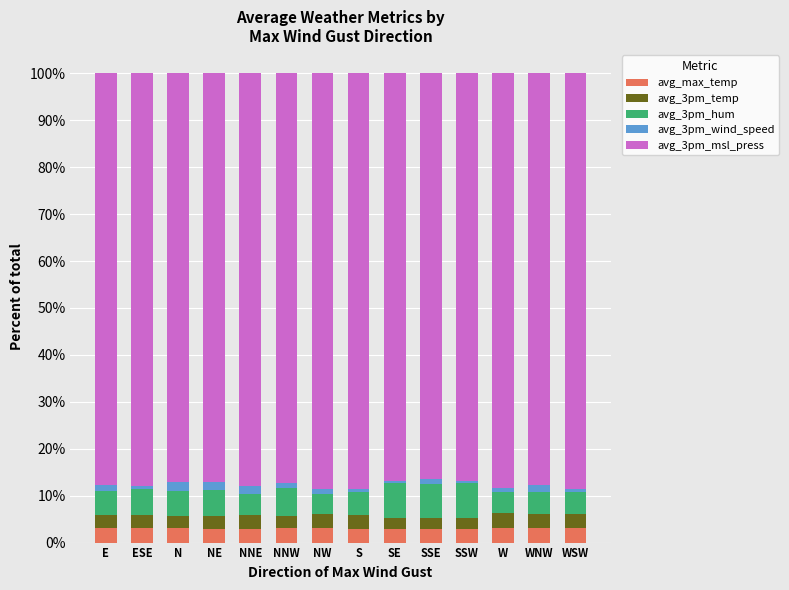

The value of avg_max_temp at NE is 2.9. True or false?

True